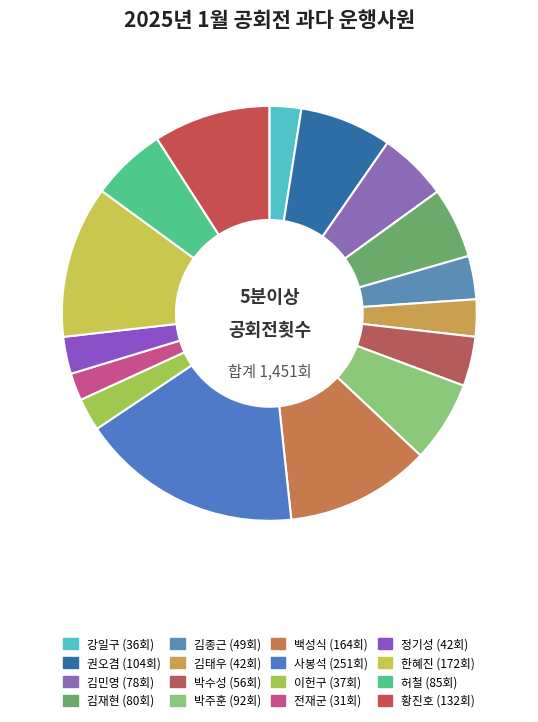

Which category has the biggest portion of the pie?

사봉석